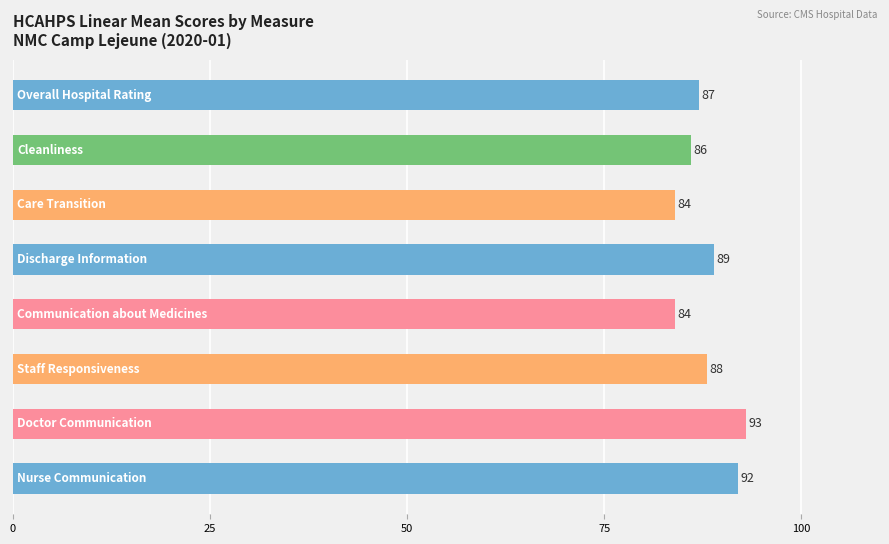

What is the minimum value shown in the chart?

84